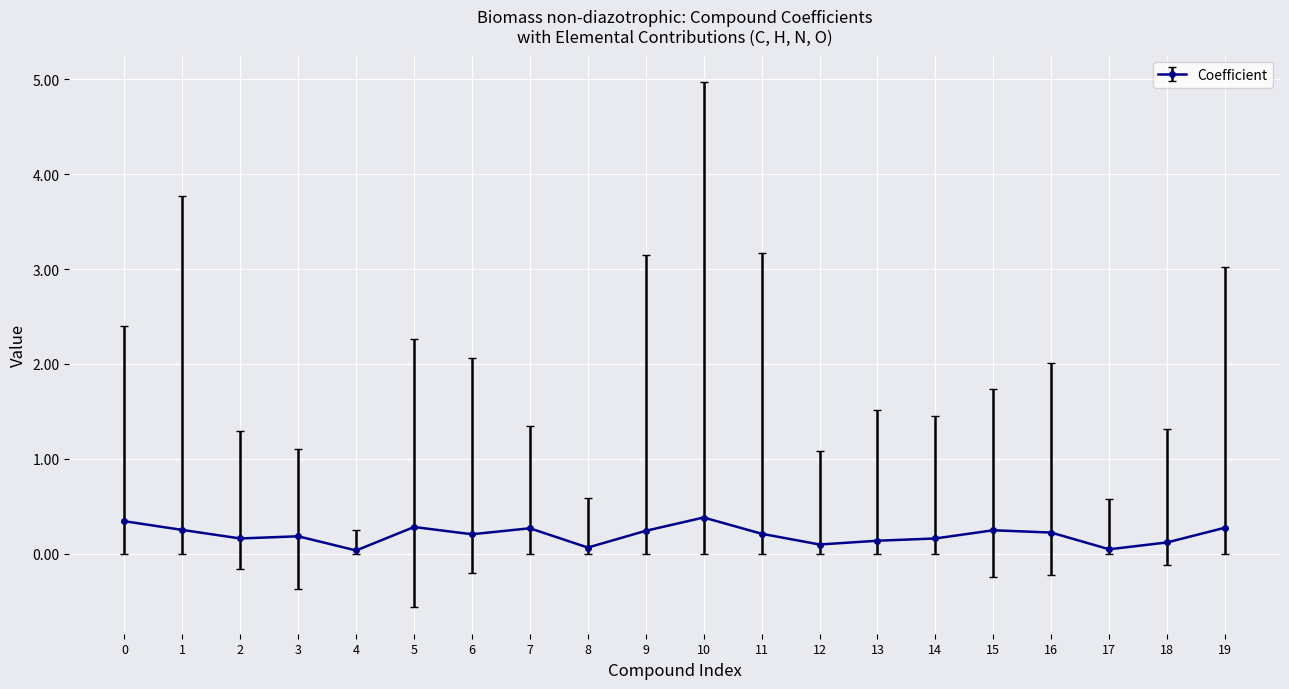

What is the sum of all values?

3.9